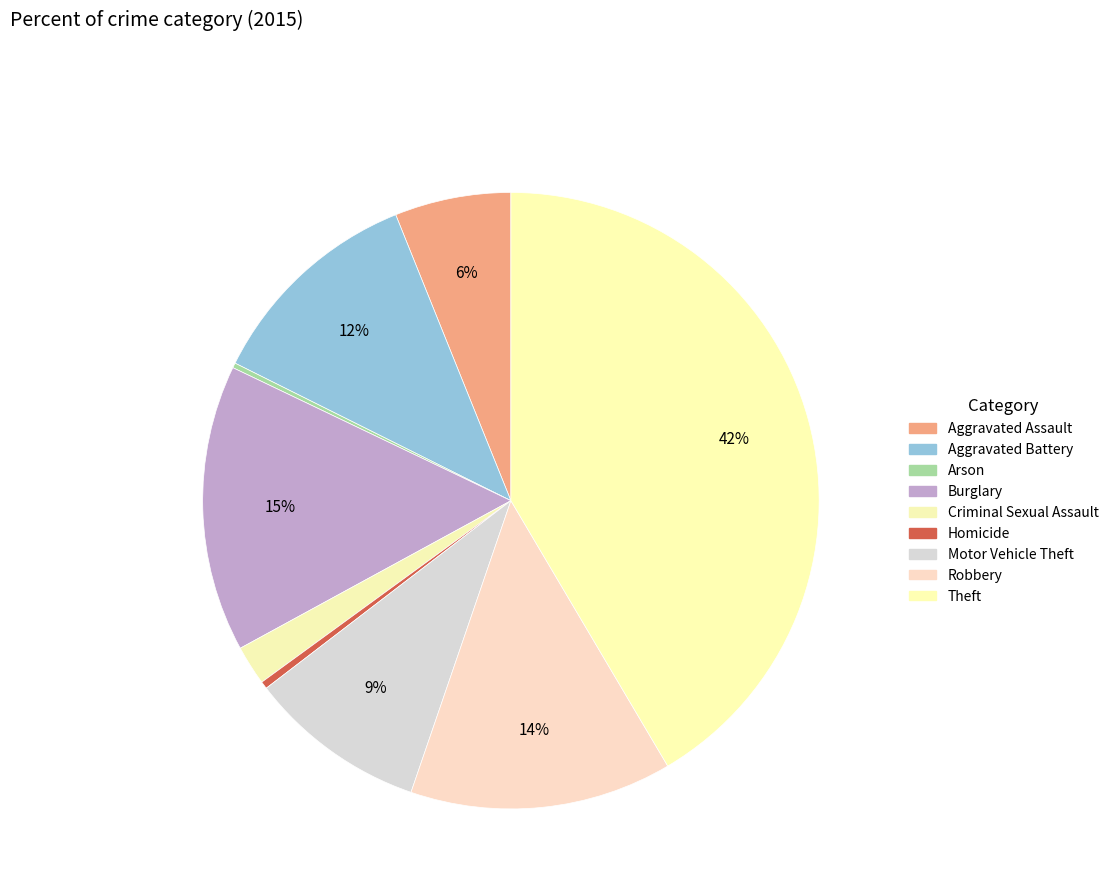

Count the number of slices in the pie.

9